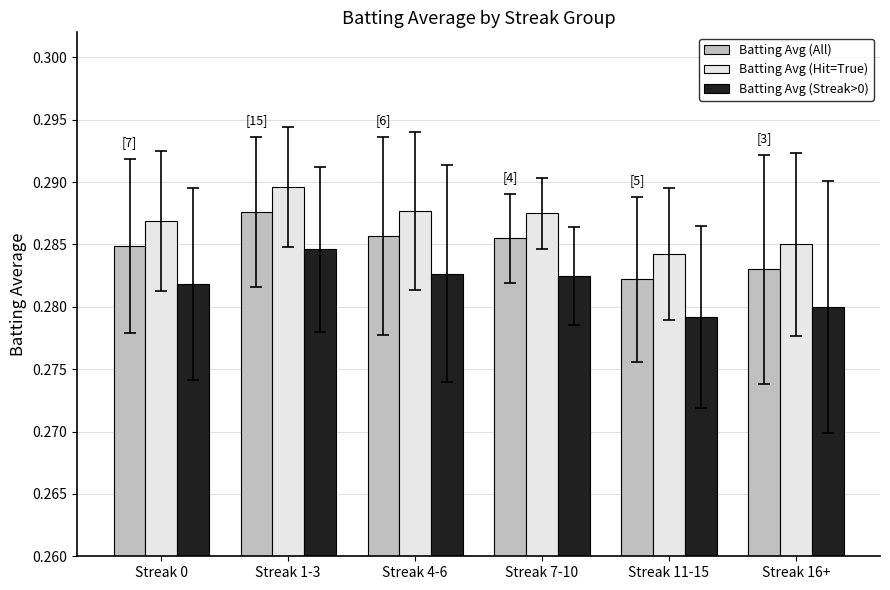

True or false: Batting Avg (All) has a value of 0.4 at Streak 11-15.

False